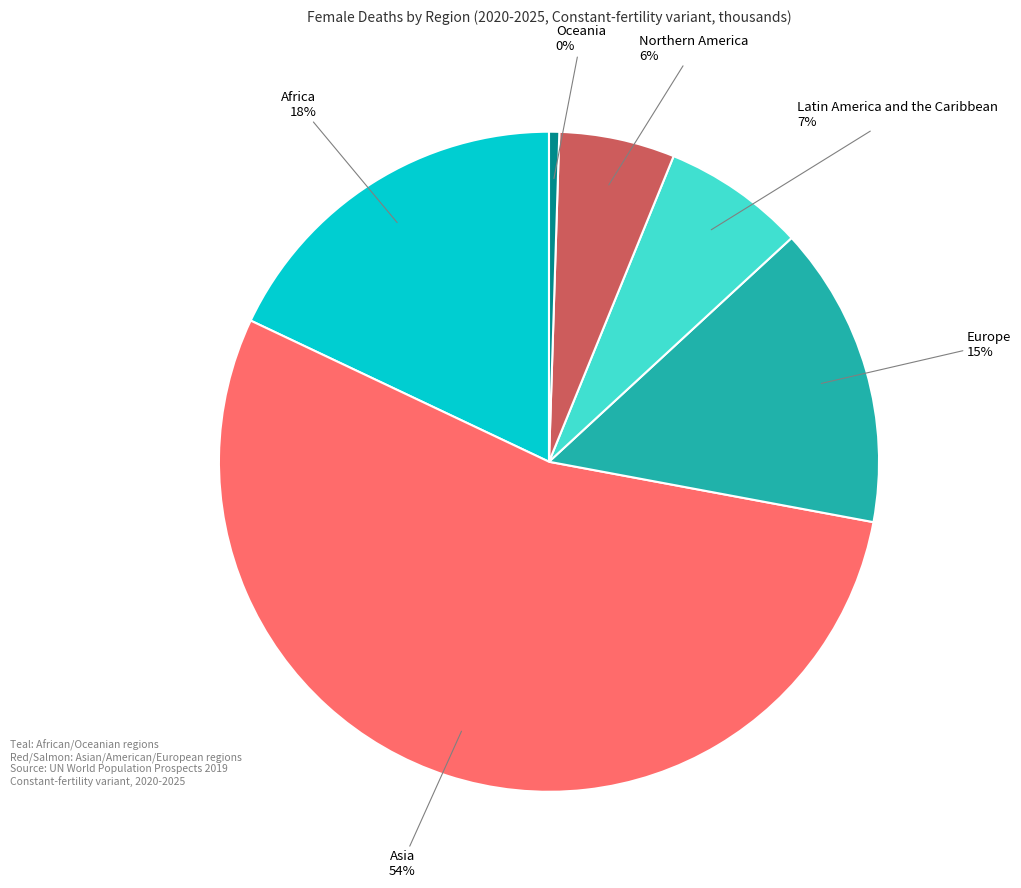

Combined, do Latin America and the Caribbean and Oceania account for over 50%?

No